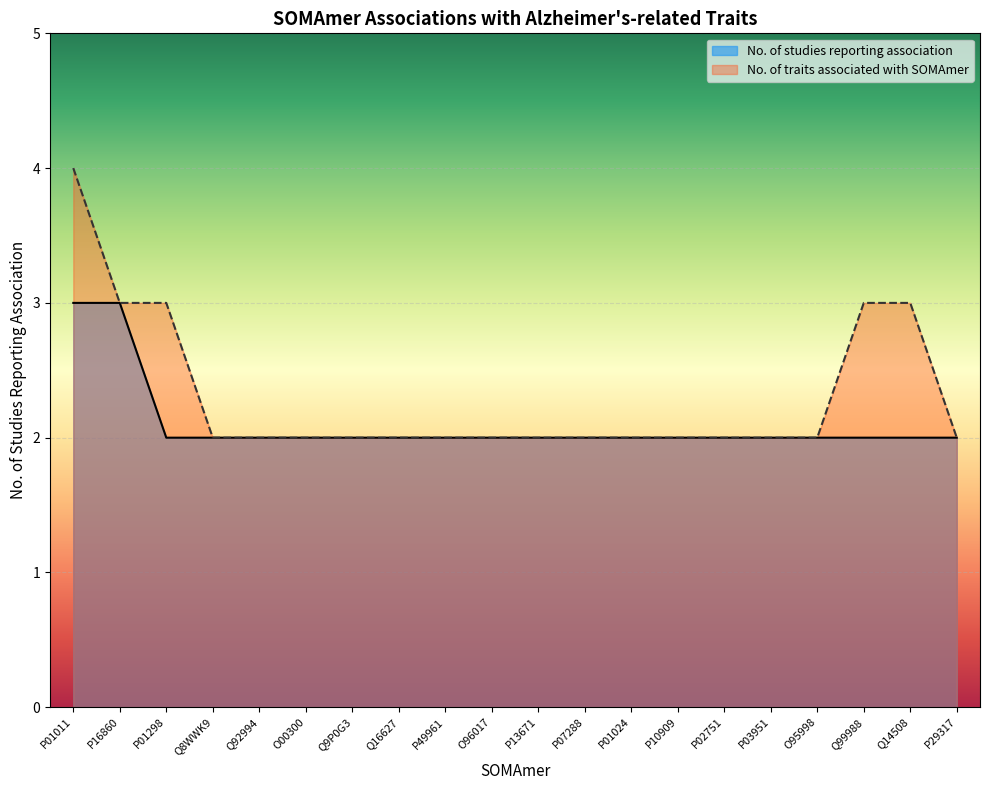

True or false: the data shows 2 at Q9P0G3.

True